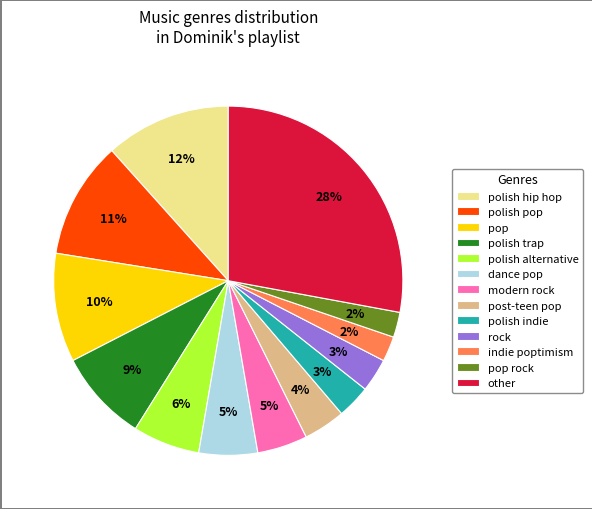

Approximately how many times larger is the value at post-teen pop compared to rock?

1.3